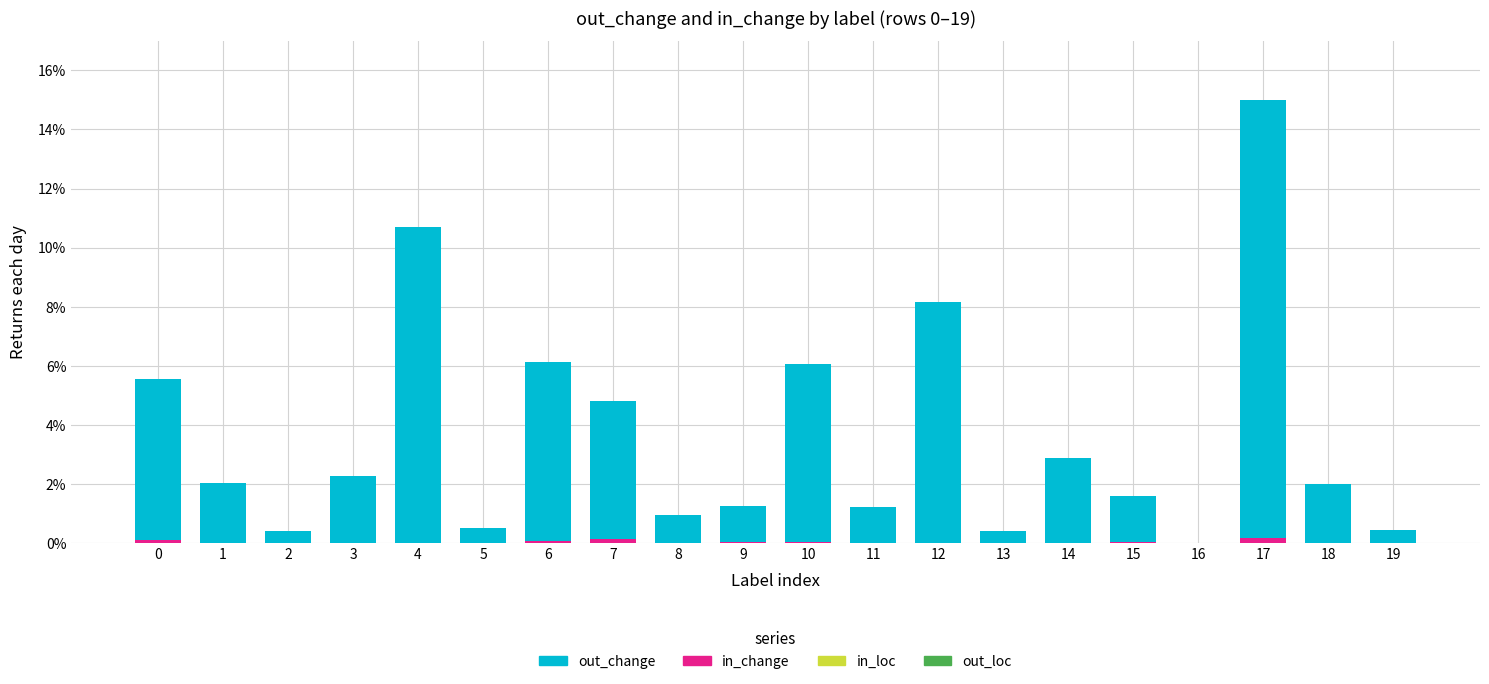

What is the total value across all series at 3?

2.3